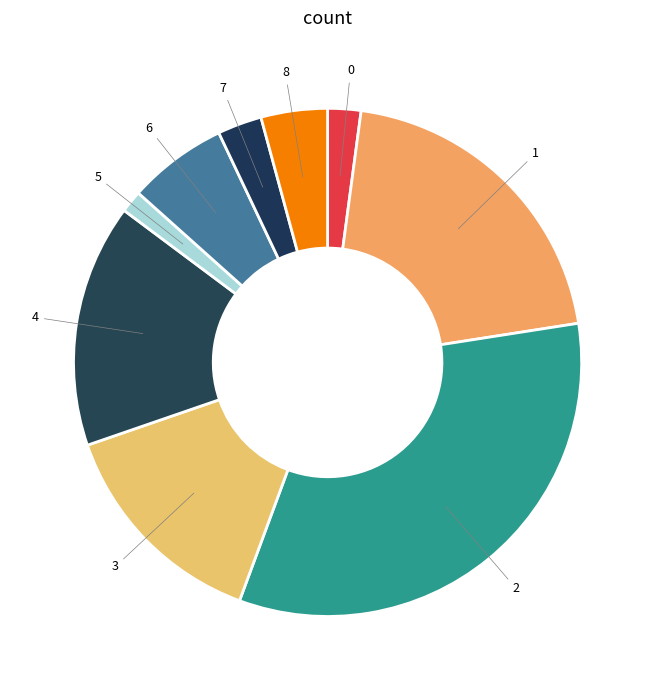

To the nearest percent, what is the average slice percentage?

11%